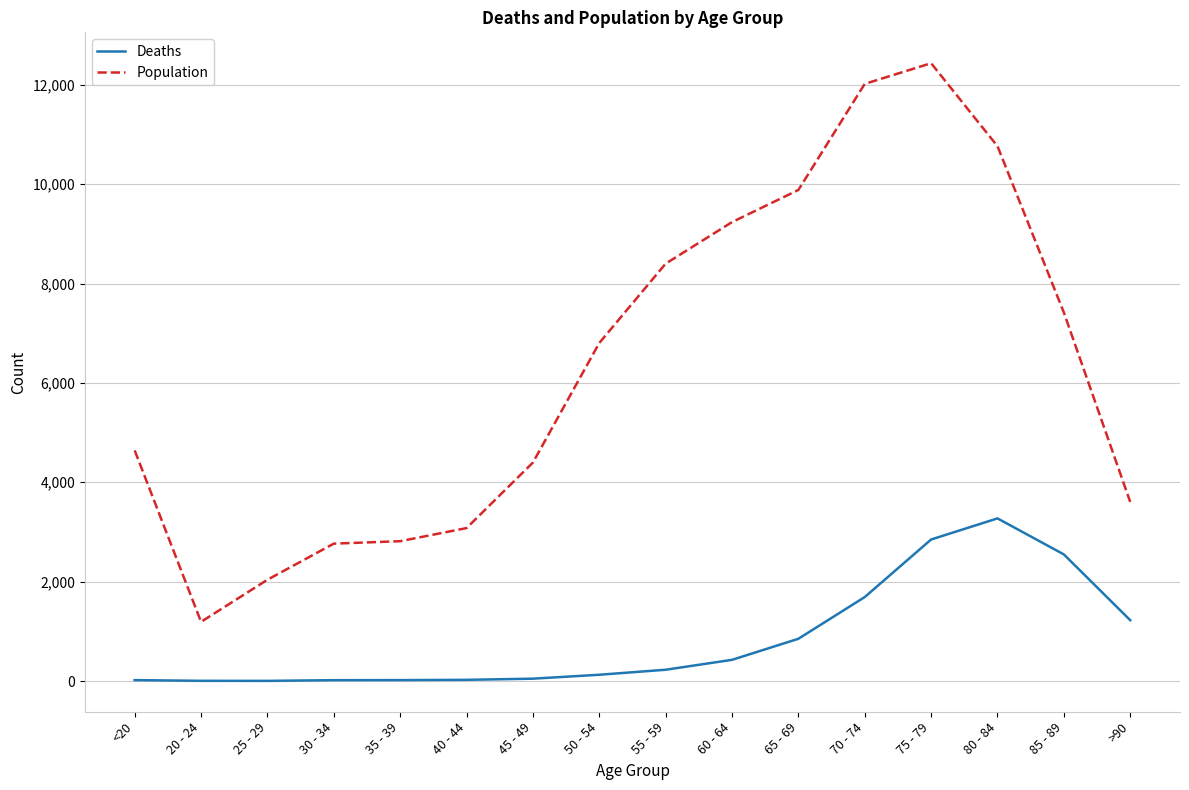

What are all the series names shown in the legend?

Deaths, Population